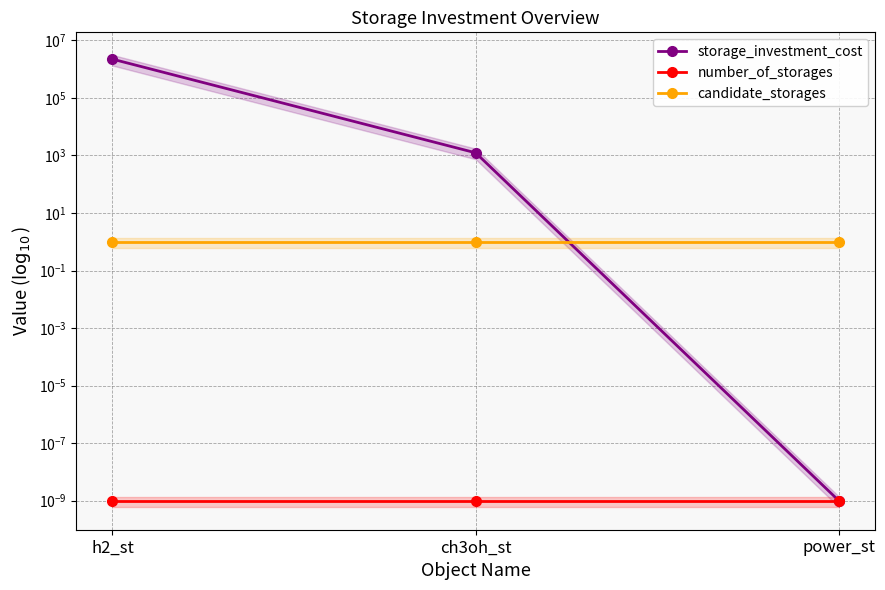

How many categories are shown in the chart?

3